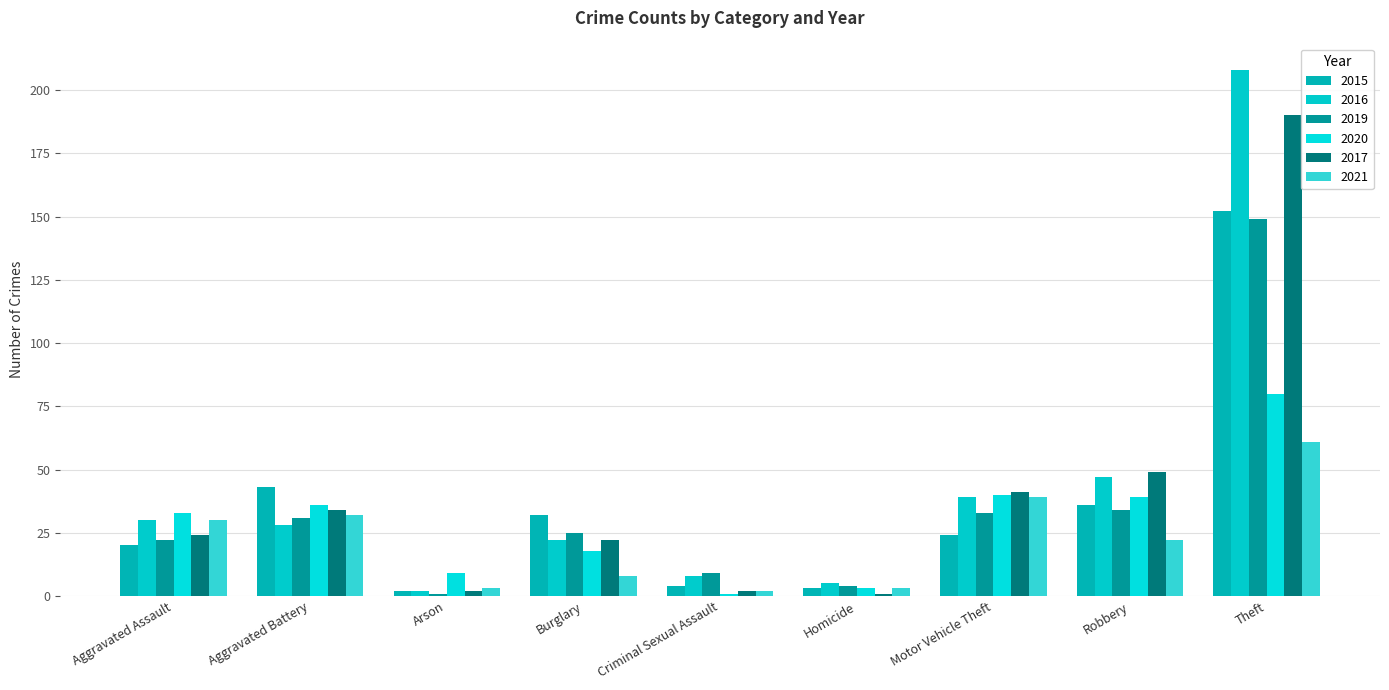

What is the label of the 8th bar from the right?

Aggravated Battery